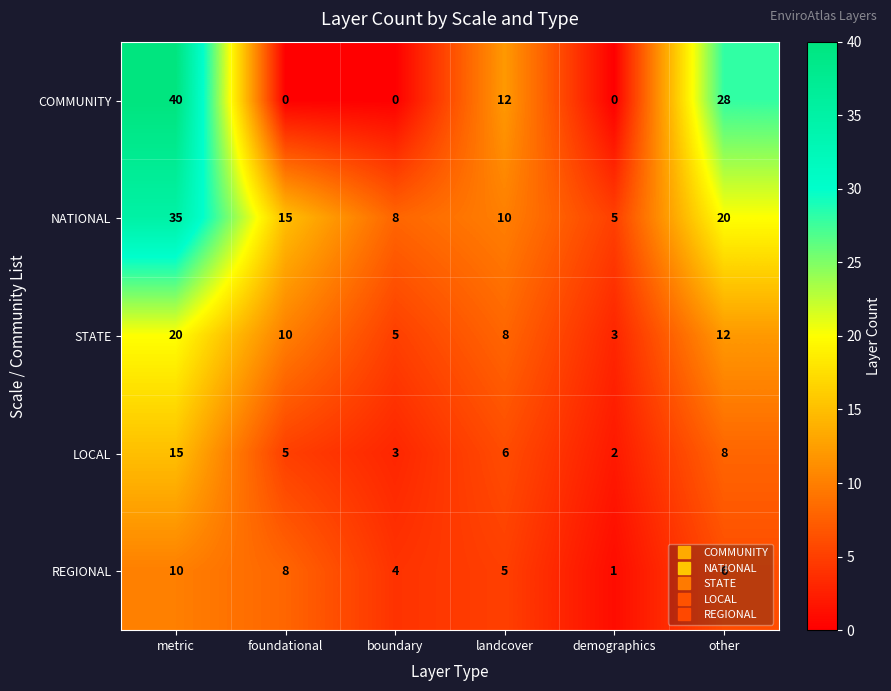

What is the maximum value shown in the chart?

40